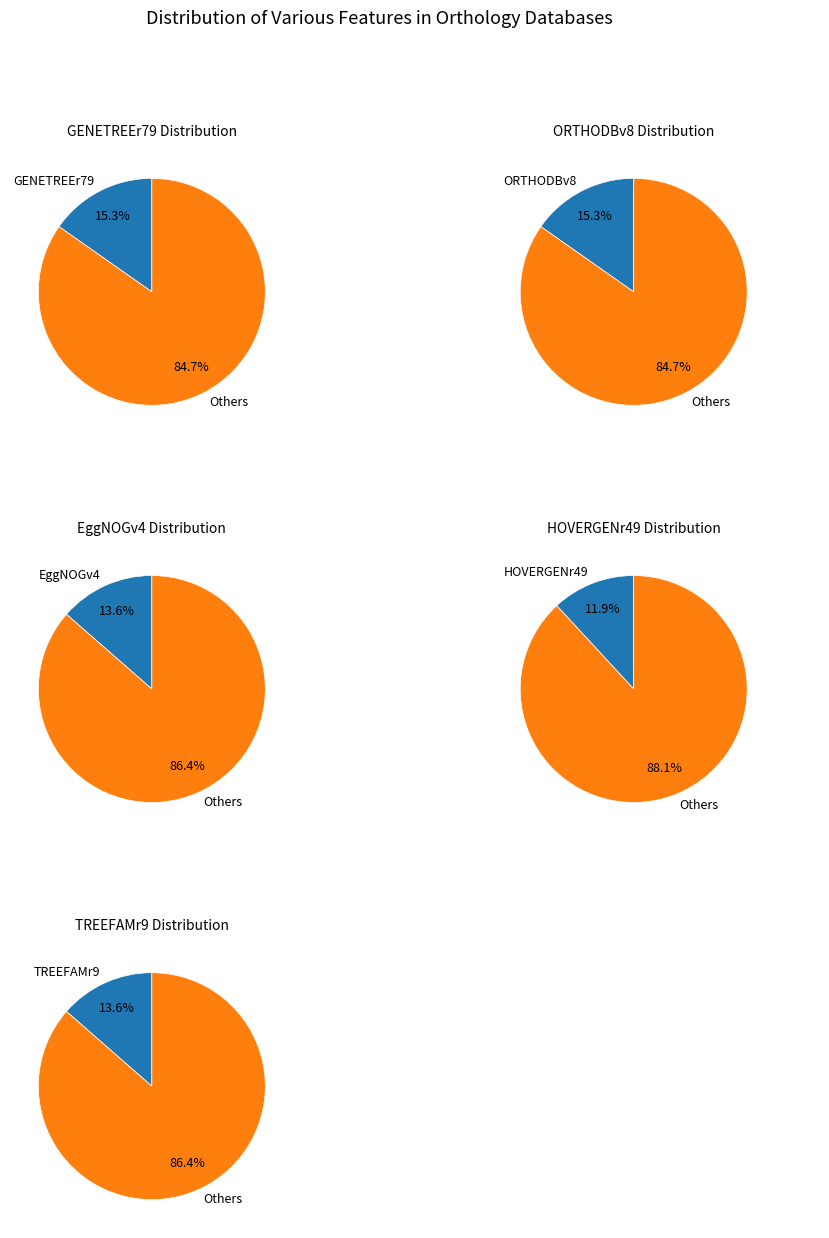

The OMAr2014 slice represents 1% of the pie. True or false?

False